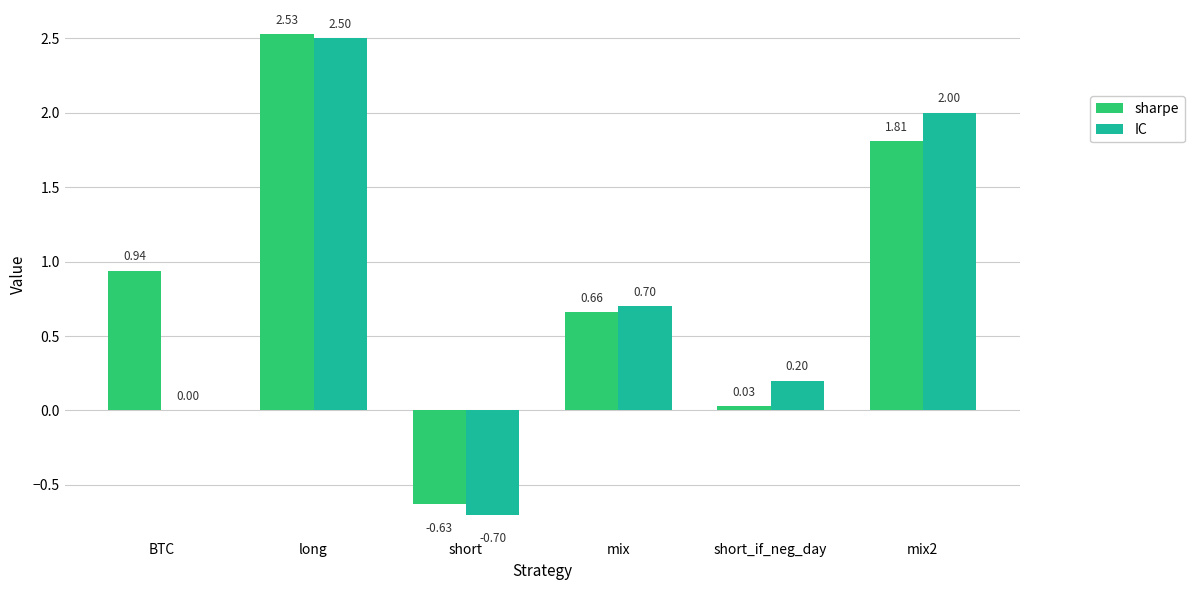

Which category has the highest value in the sharpe series?

long